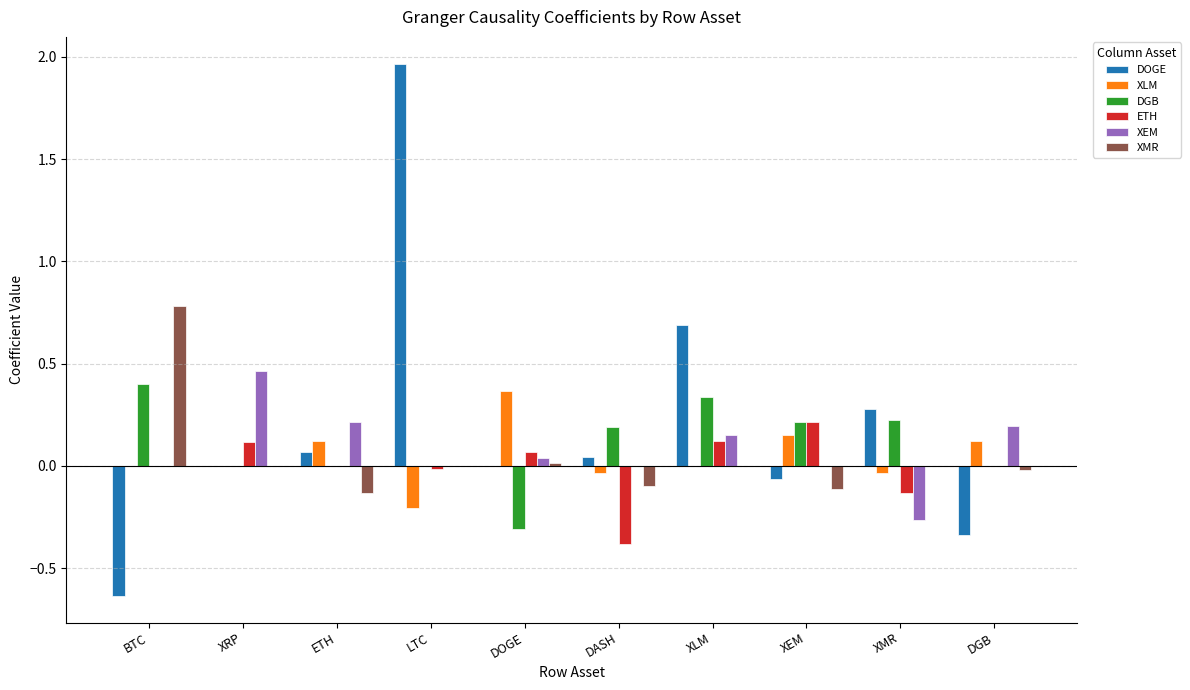

Which series changed the most between BTC and DGB?

XMR